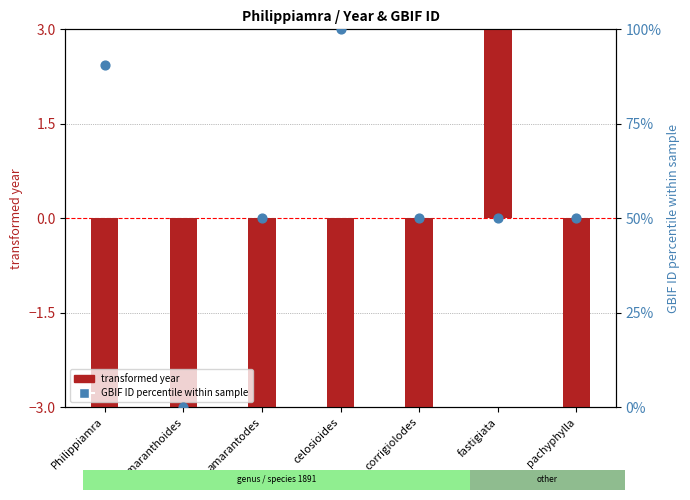

Which series contains the highest Y value?

GBIF ID percentile